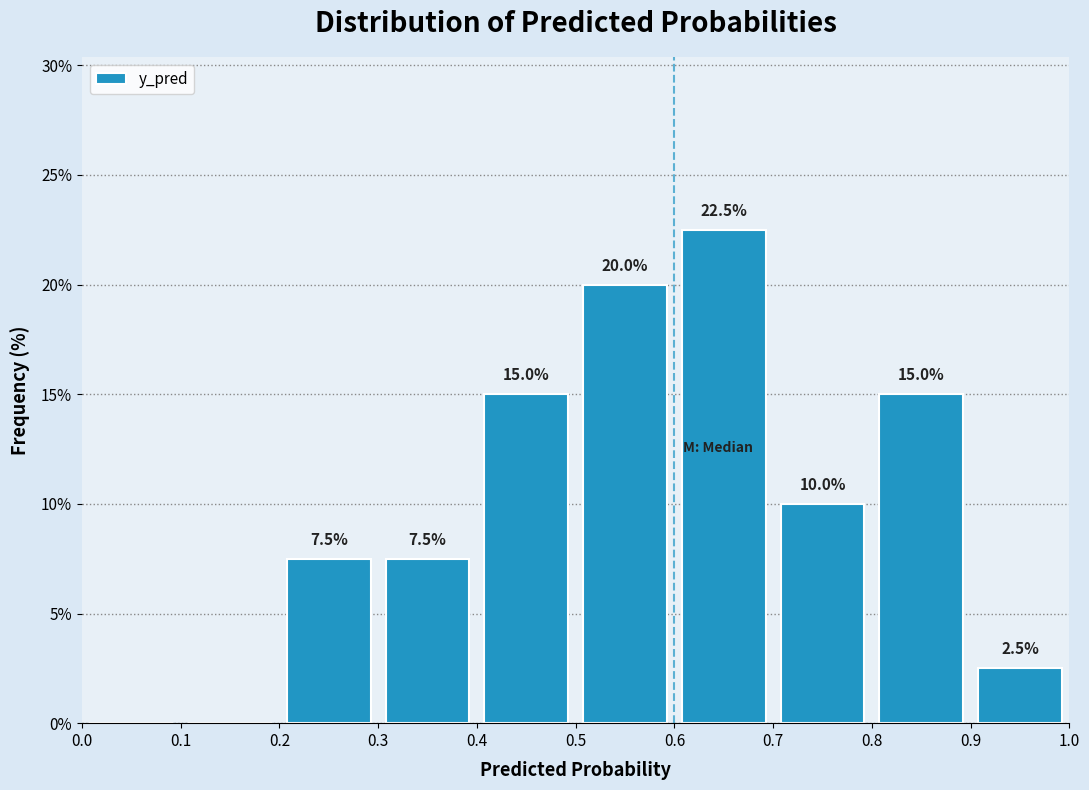

Over which range of the x-axis is the bar tallest?

0.6 to 0.7